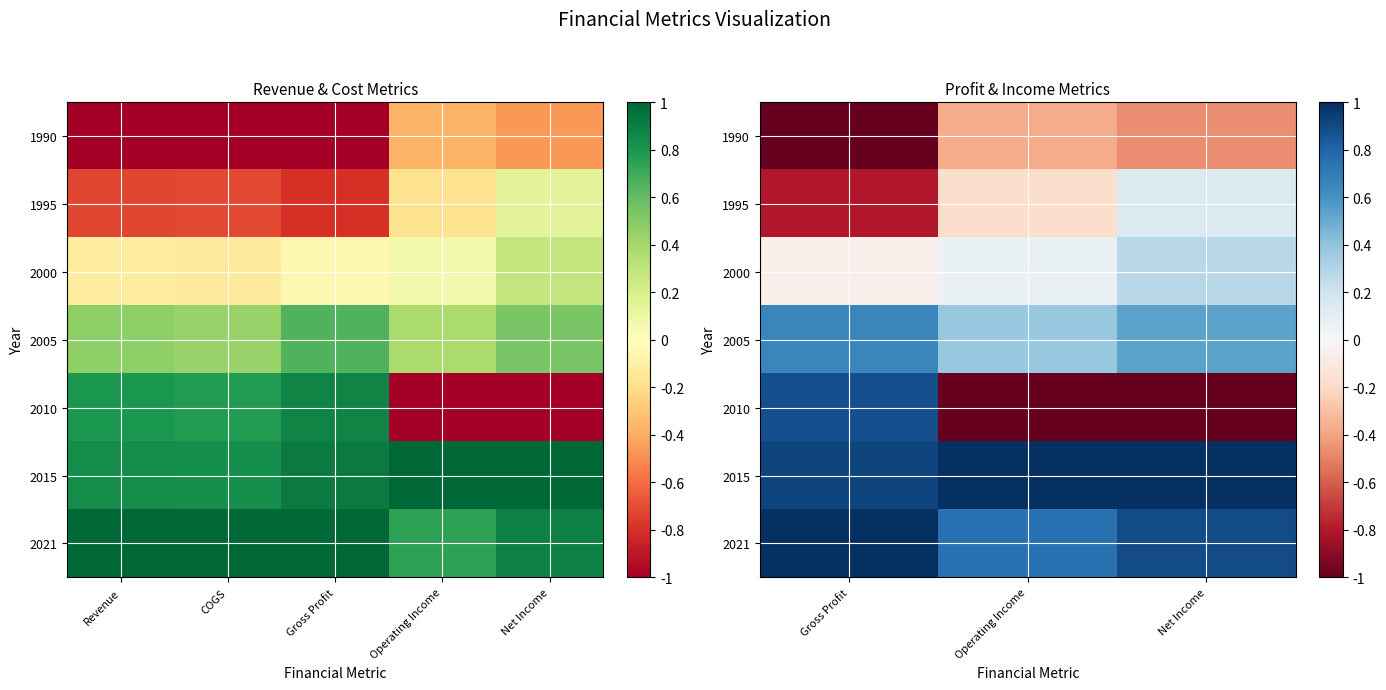

What is the difference between the highest and lowest values at Net Income?

2.0